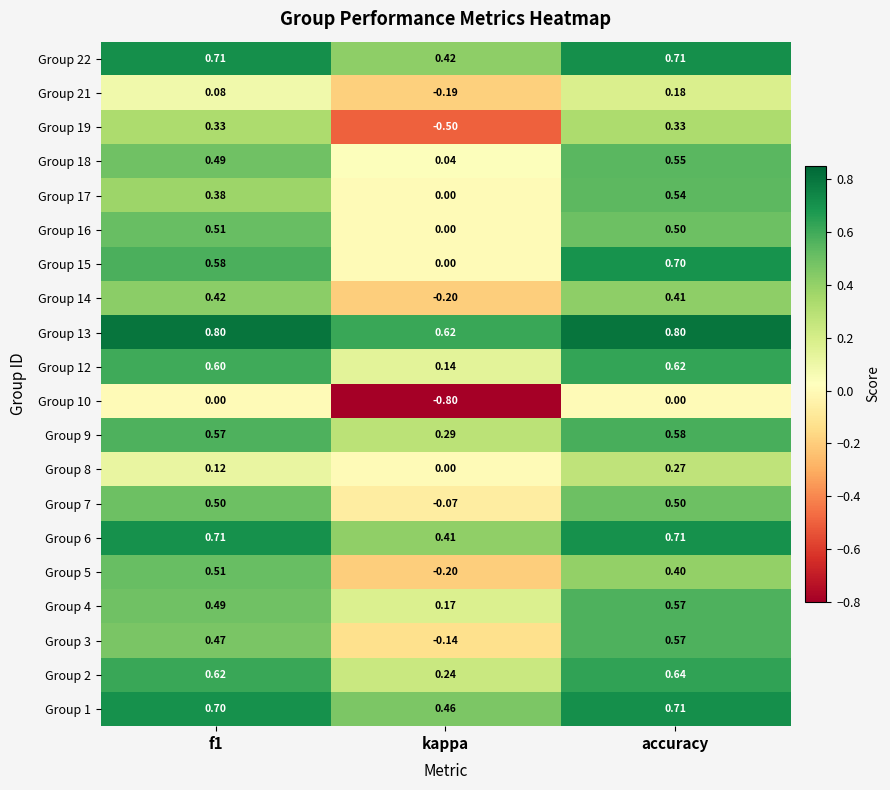

At which label does Group 5 reach its minimum?

kappa